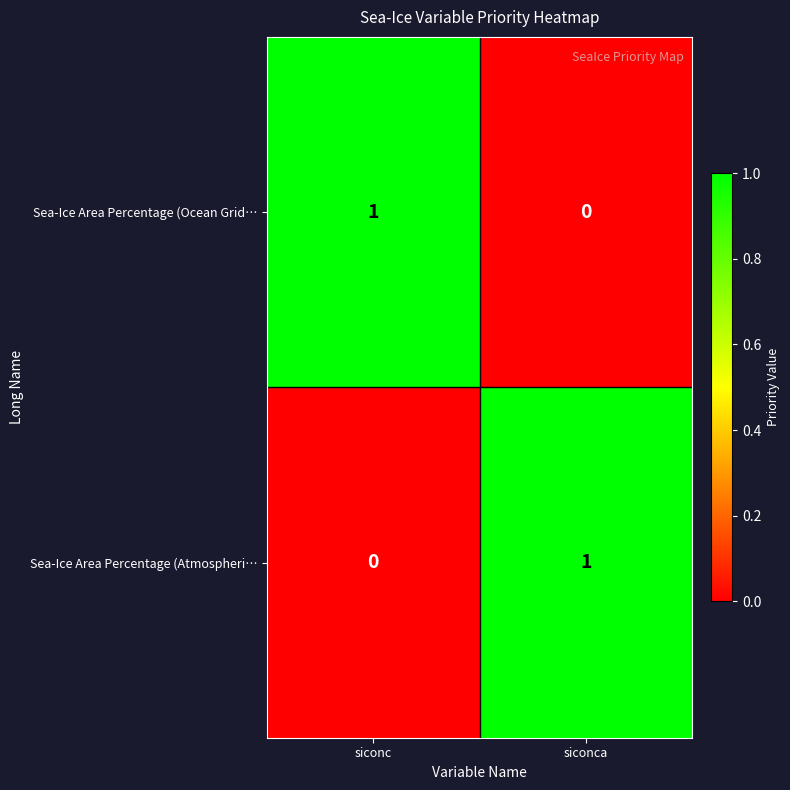

Where is Sea-Ice Area Percentage (Ocean Grid… nearest to the value 0?

siconca